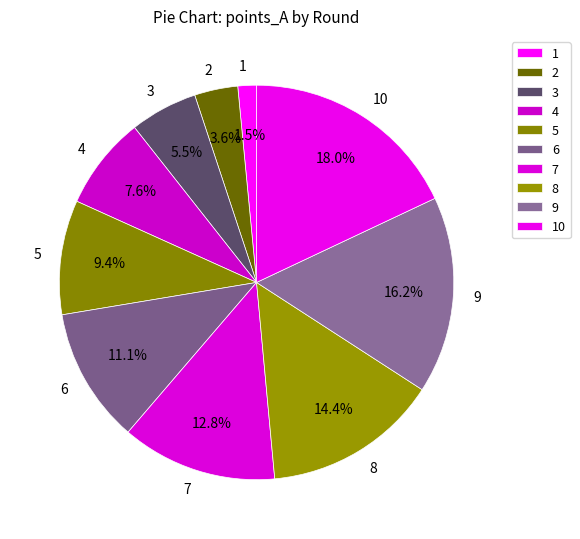

To the nearest percent, what portion does 7 represent?

13%